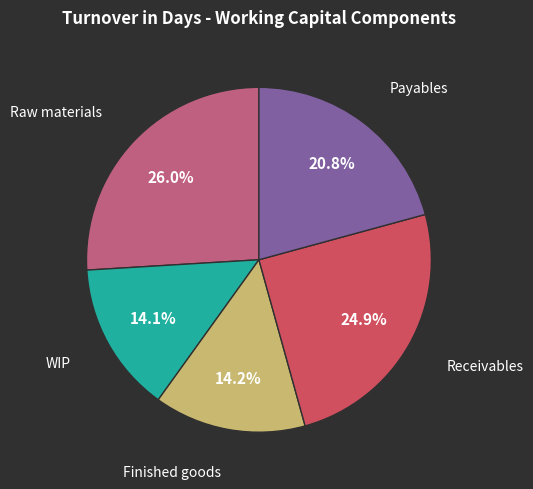

How many slices are in this pie chart?

5